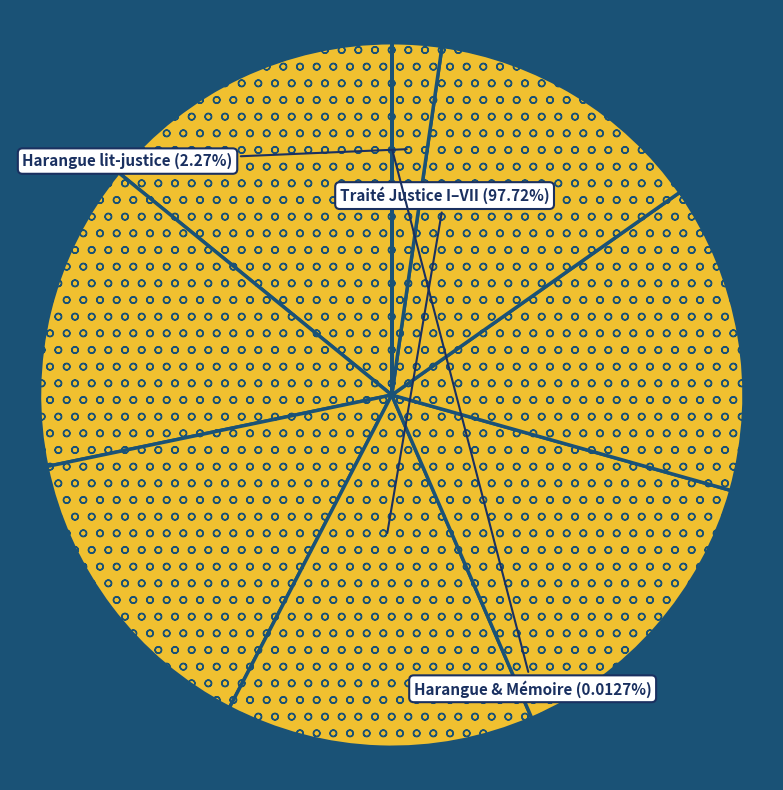

To the nearest percent, what percentage of the pie is Traité Justice II?

14%